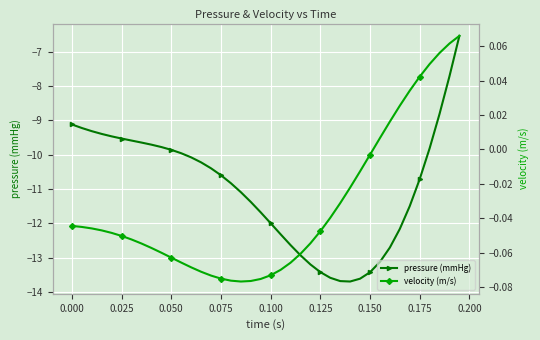

What is the lowest value of the pressure (mmHg) series?

-13.7